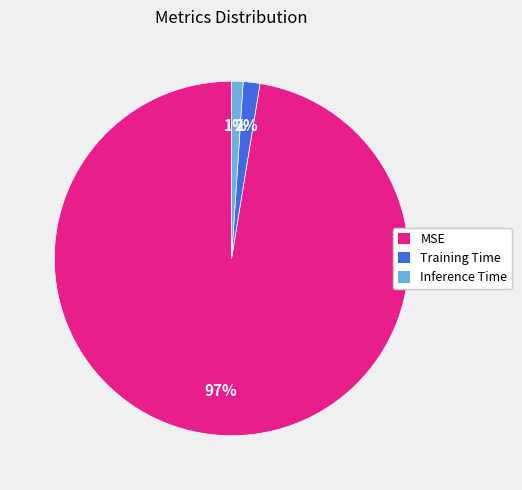

Which category has the biggest portion of the pie?

MSE